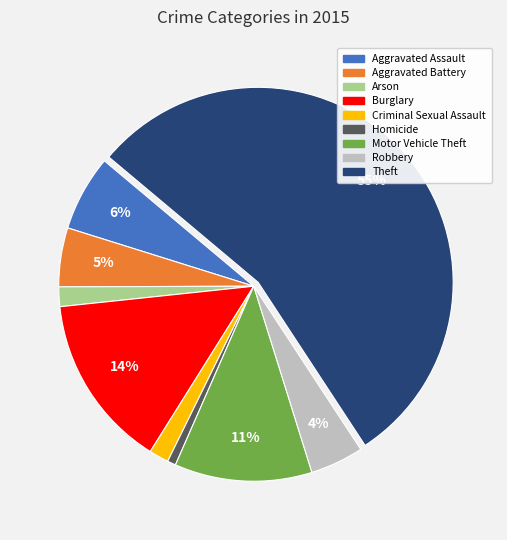

Is it true that Aggravated Assault is 6% of the pie?

True